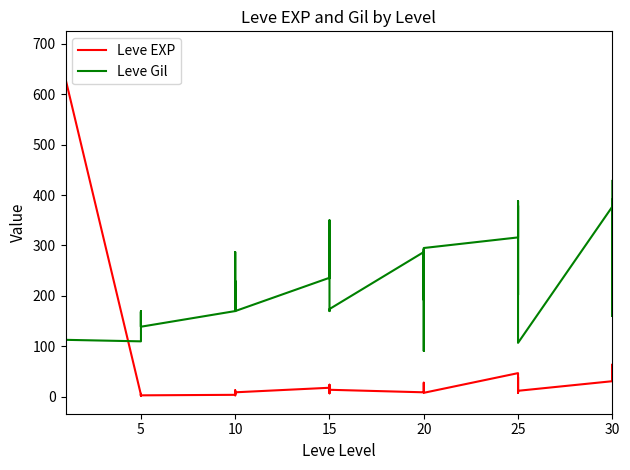

Between 8 and 10, which series saw the biggest shift?

Leve Gil